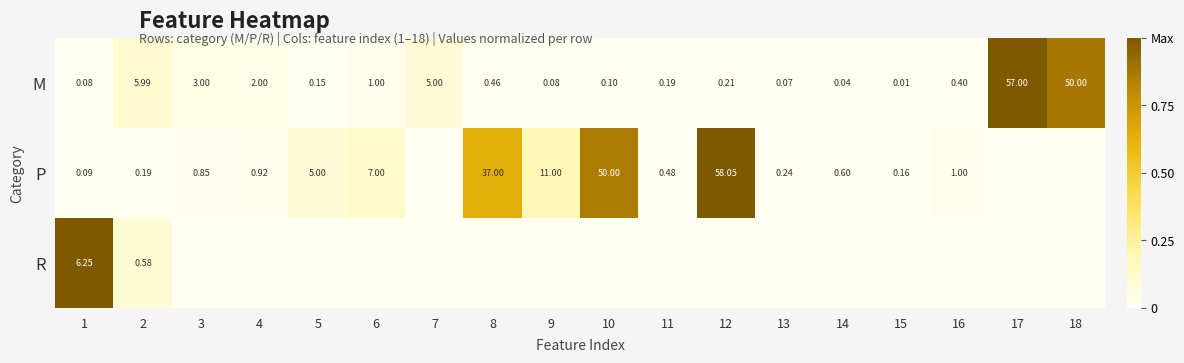

Which has a higher value, 11 or 14?

11